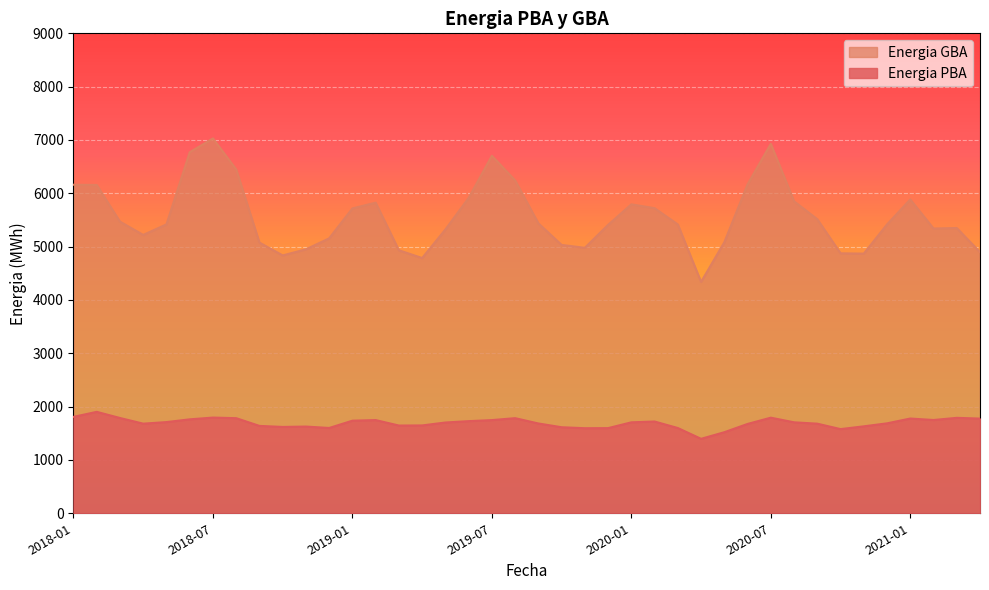

What are all the series names shown in the legend?

Energia GBA, Energia PBA